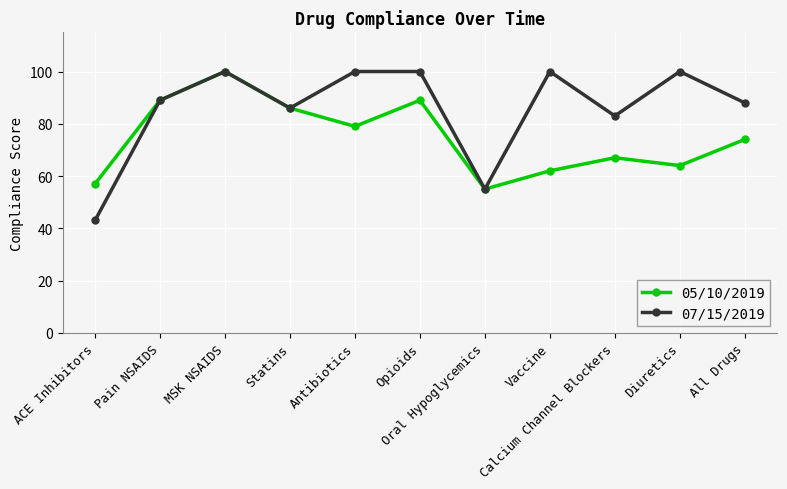

List the series in order of their overall mean, lowest first.

05/10/2019, 07/15/2019